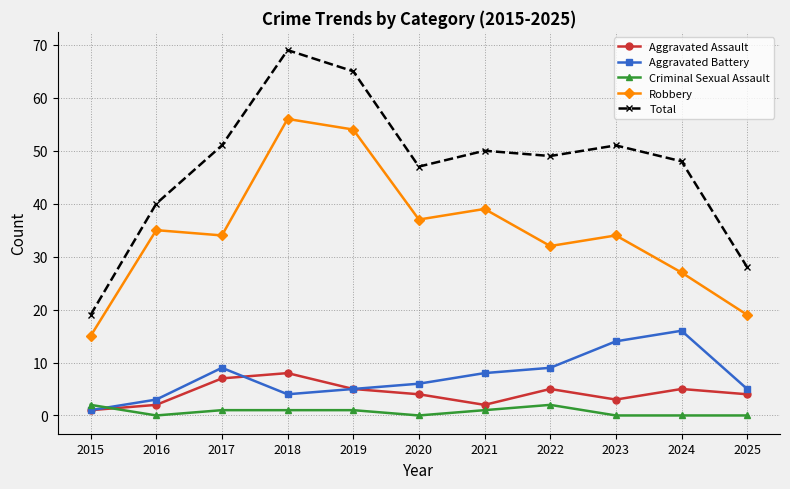

The Aggravated Assault series shows 5 at 2022. True or false?

True